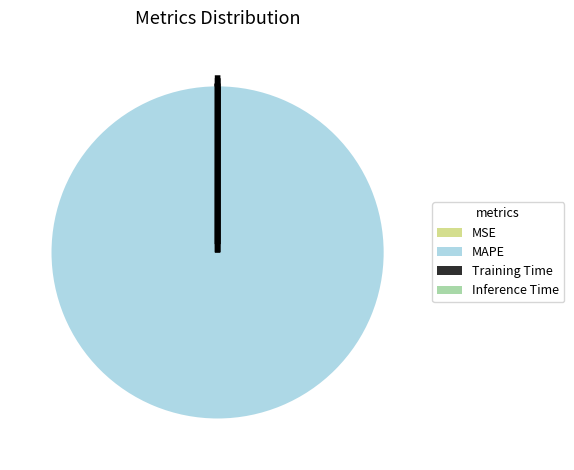

Does MAPE account for over 50% of the chart?

Yes